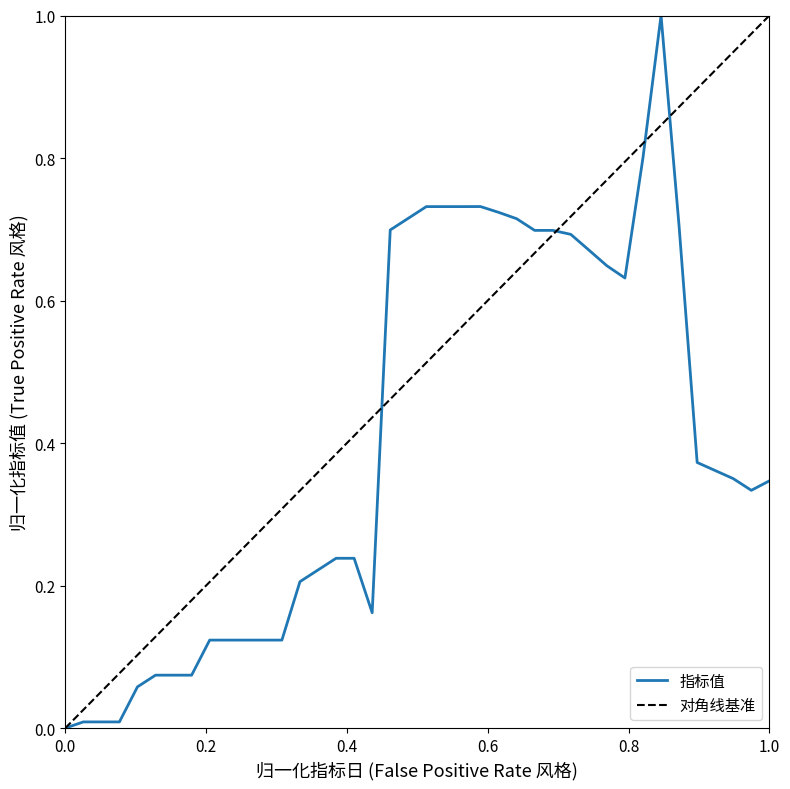

What is the value of the 38th point from the left?

0.4